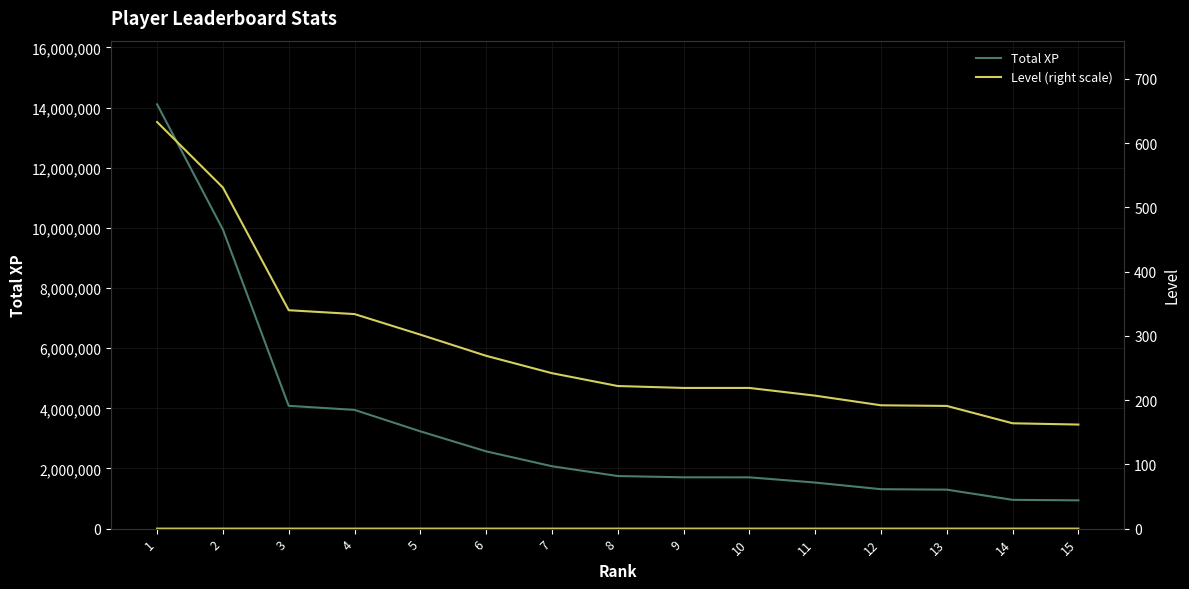

What is the spread (max minus min) of values at 5?

3234853